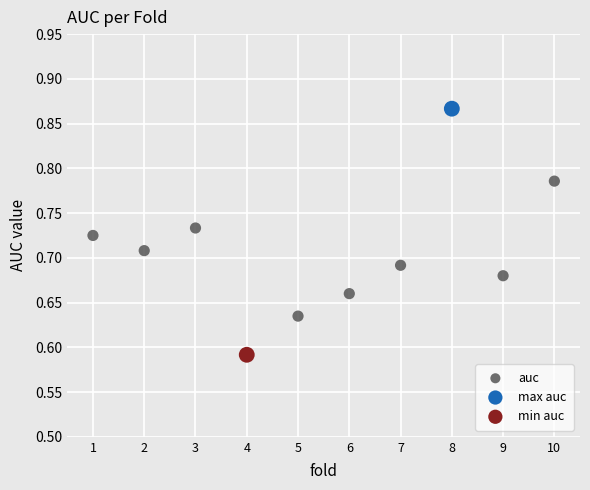

What are all the series names shown in the legend?

auc, max auc, min auc